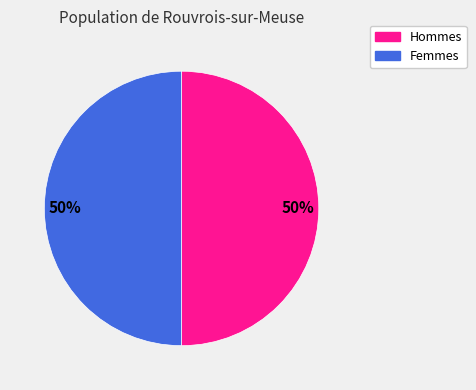

To the nearest percent, what is the average slice percentage?

50%